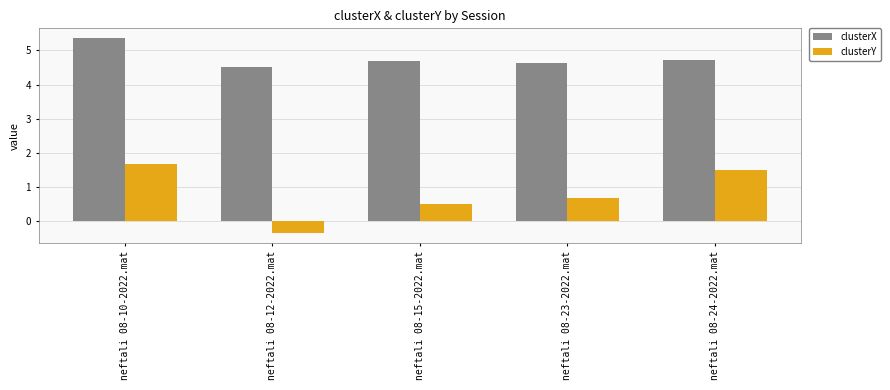

Is it true that clusterY equals 1.7 at neftali 08-10-2022.mat?

True